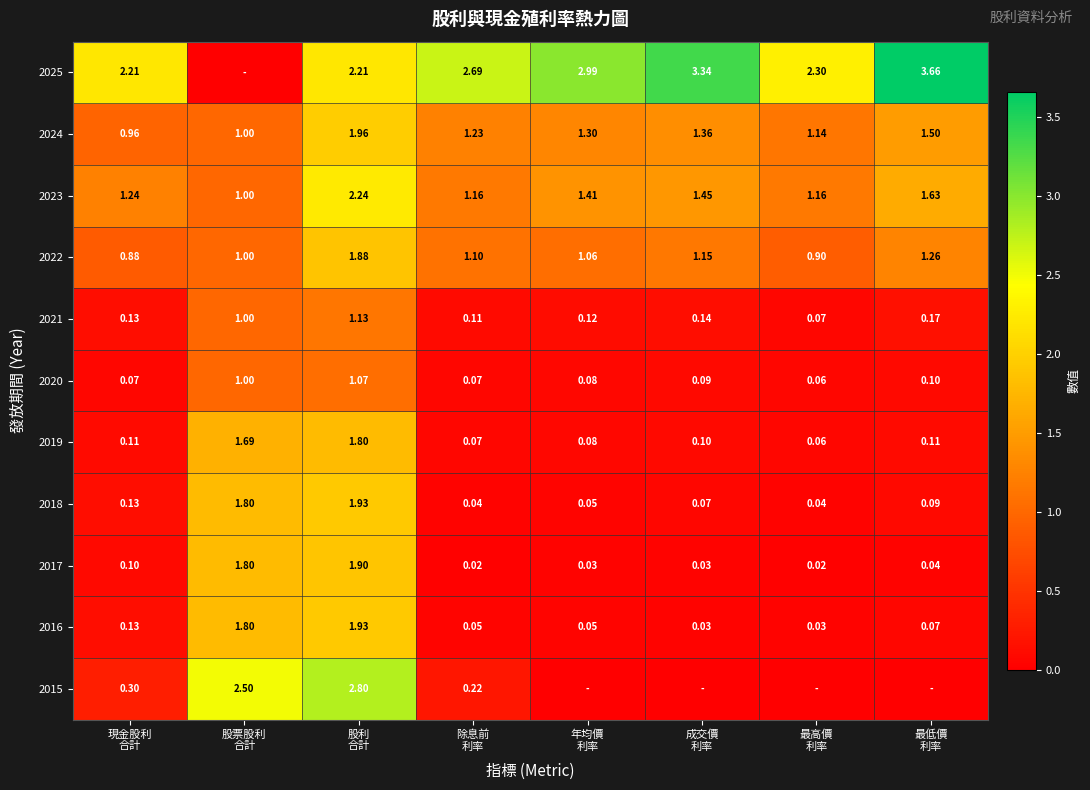

List the labels in order of 2015 value, largest first.

股利 合計, 股票股利 合計, 現金股利 合計, 除息前 利率, 年均價 利率, 成交價 利率, 最高價 利率, 最低價 利率